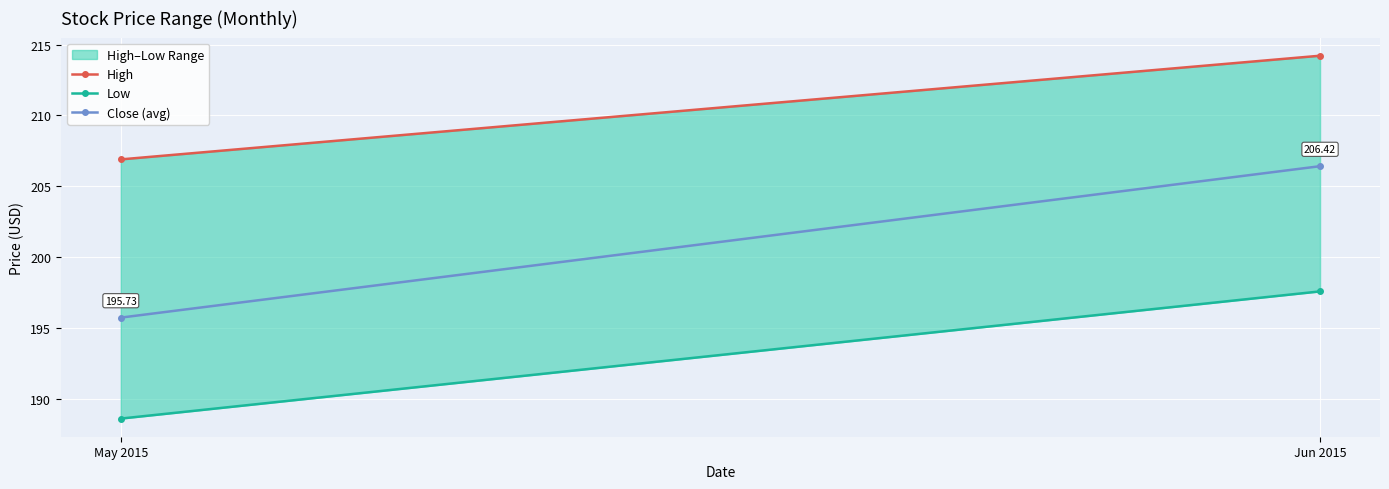

At which label does High first exceed 214?

Jun 2015